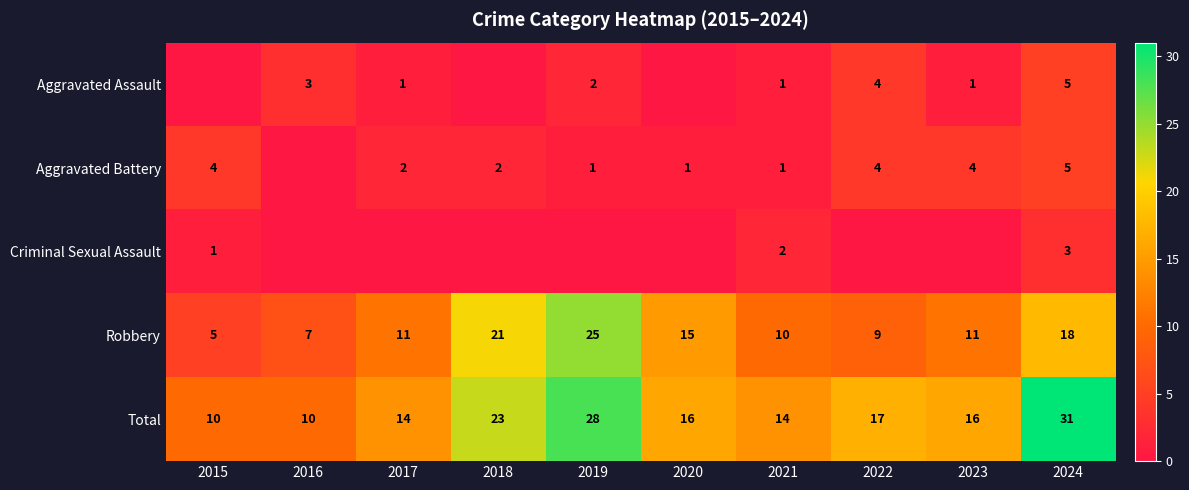

Which category has the highest value in the Robbery series?

2019